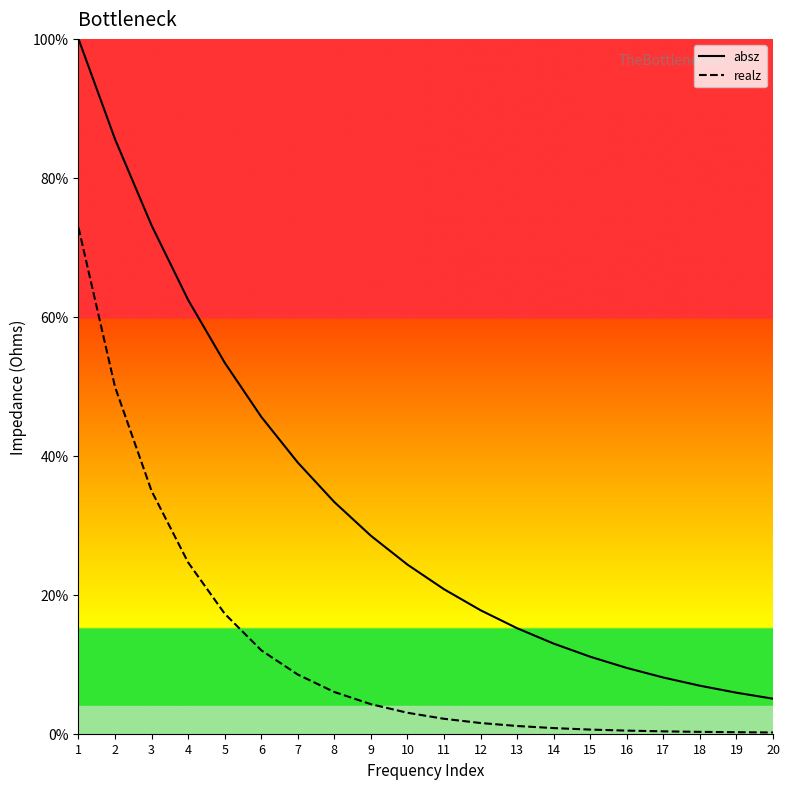

What are all the series names shown in the legend?

absz, realz